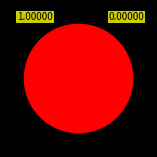

Does any single category account for the majority?

Yes